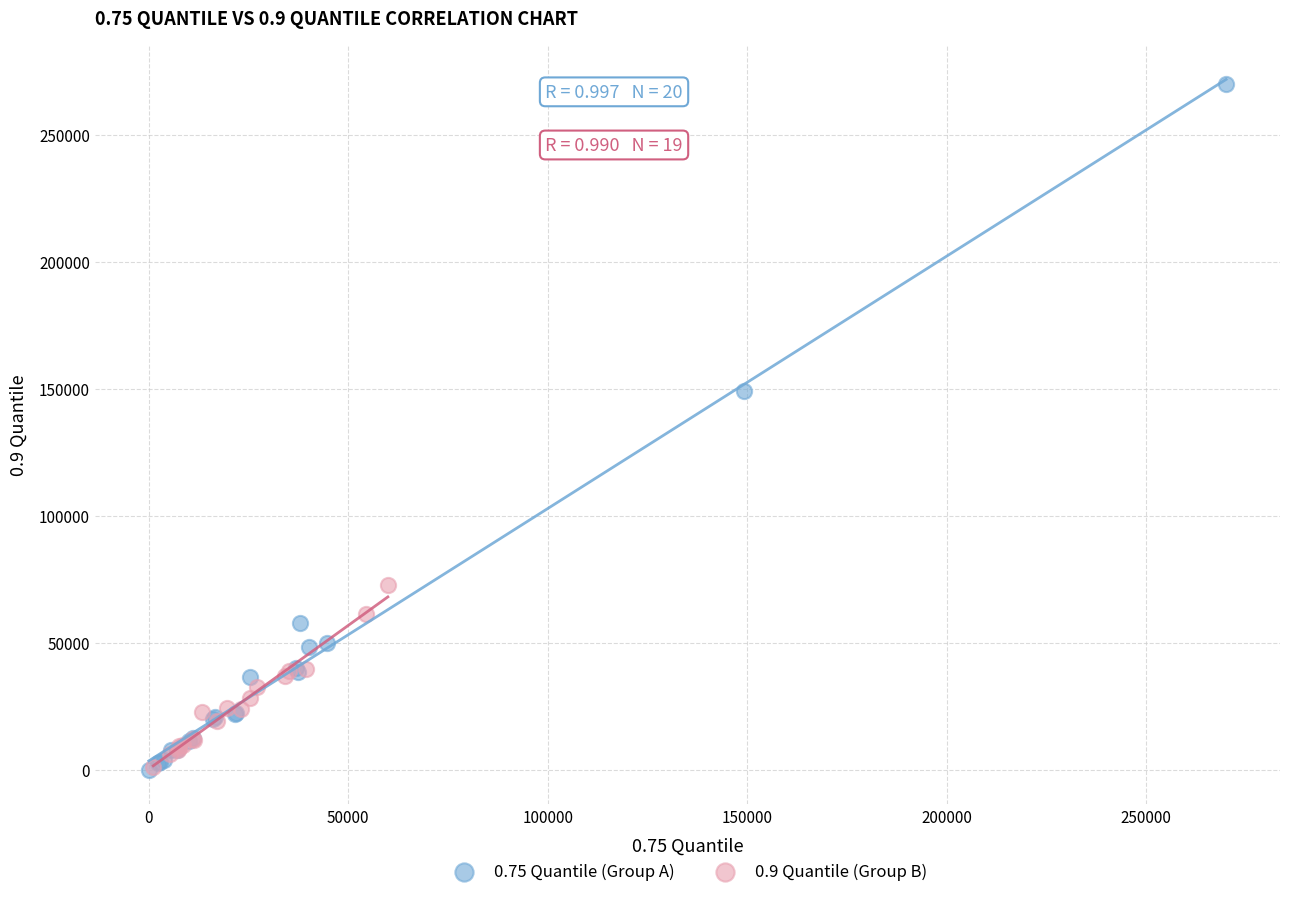

Which series has the largest Y range (max minus min)?

0.75 Quantile (Group A)